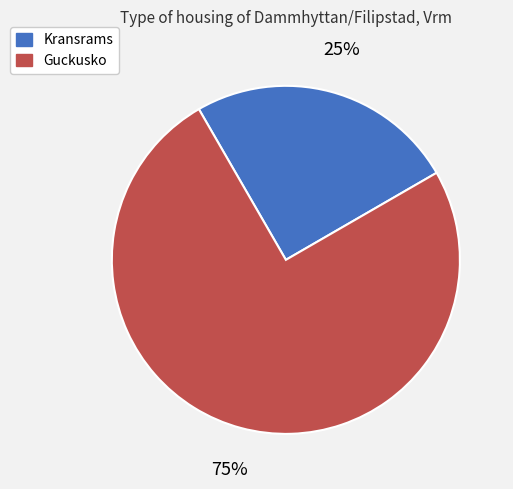

To the nearest percent, what is the difference between the largest and smallest slice percentages?

50%